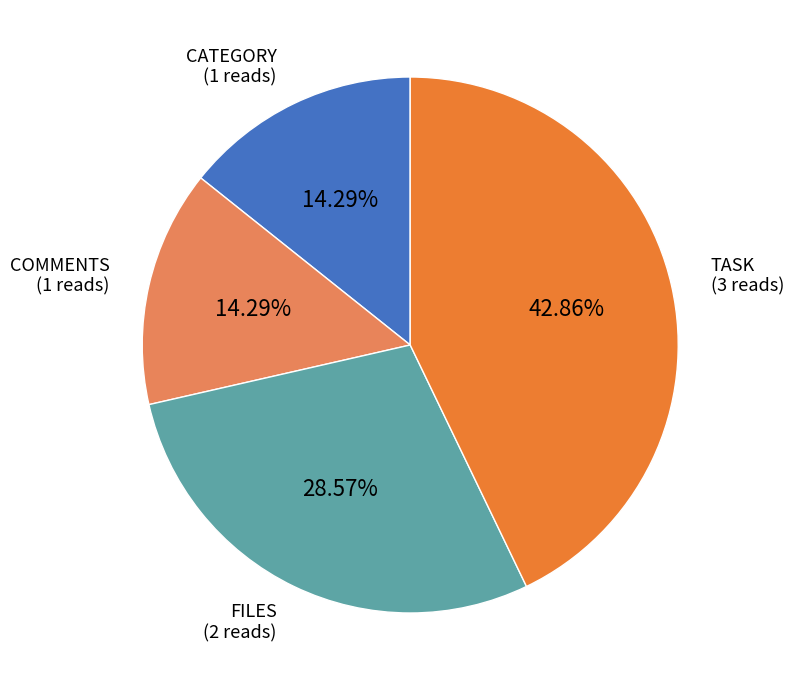

Does any single category account for the majority?

No